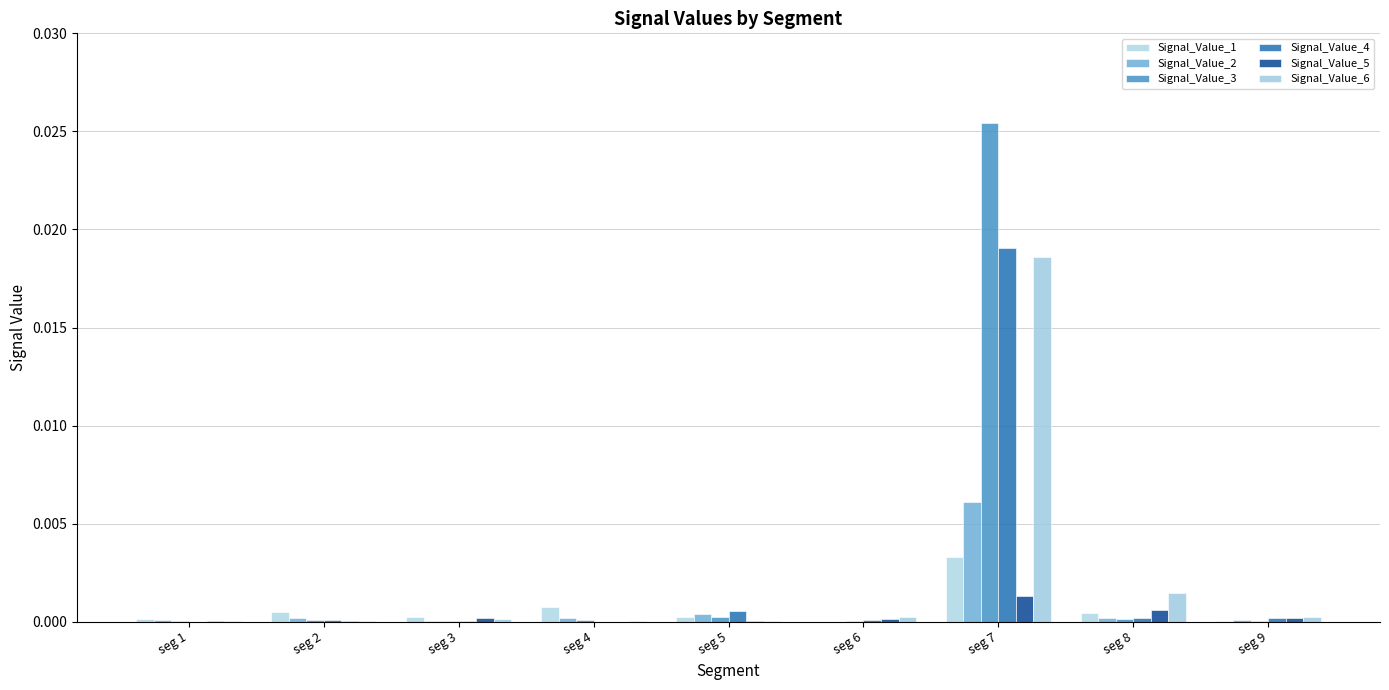

How many data points does each series have?

9